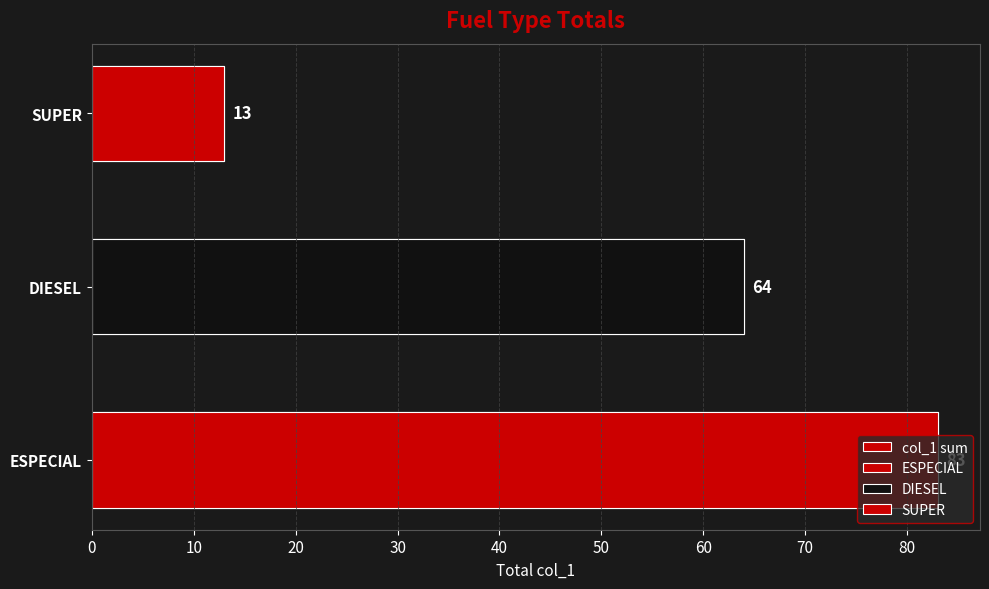

Are the bars horizontal?

Yes